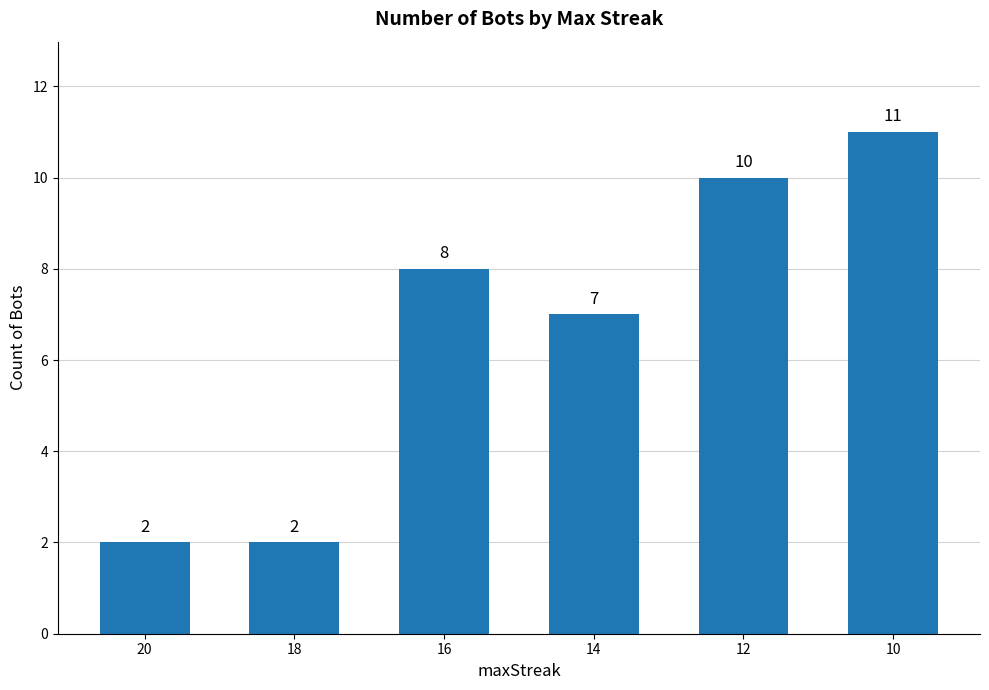

Reading left to right, list all the values displayed in this chart.

20=2	18=2	16=8	14=7	12=10	10=11